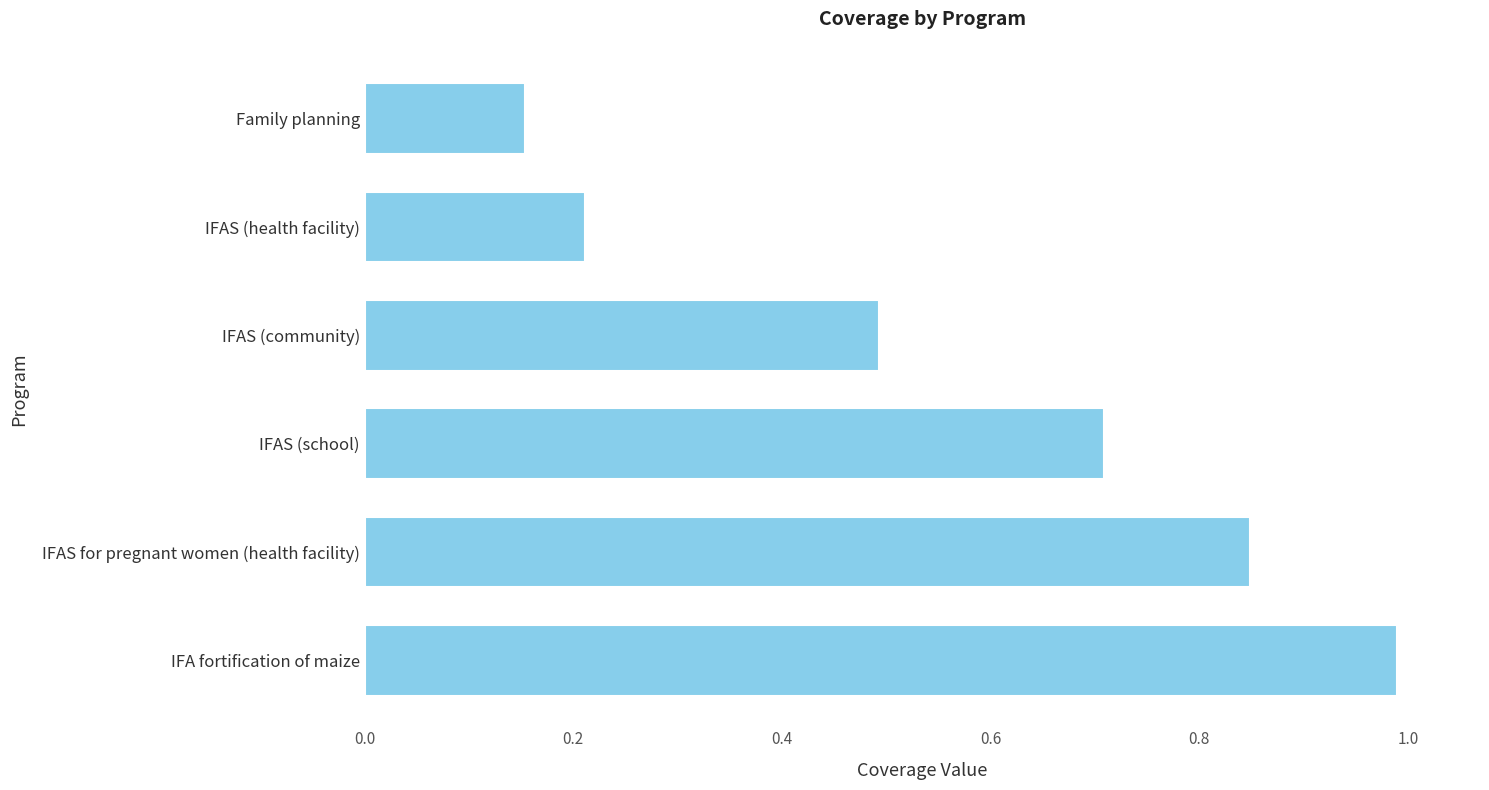

Which category has the lowest value across all series?

Family planning